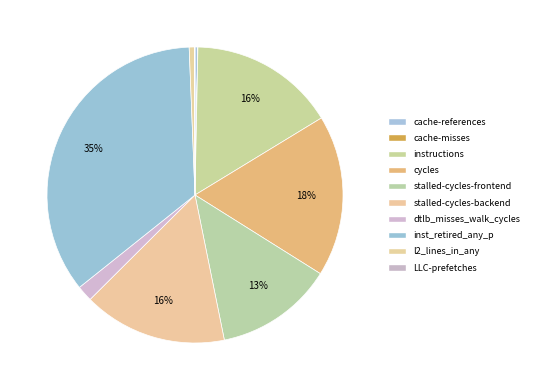

What percentage do stalled-cycles-backend and l2_lines_in_any together represent?

16.3%